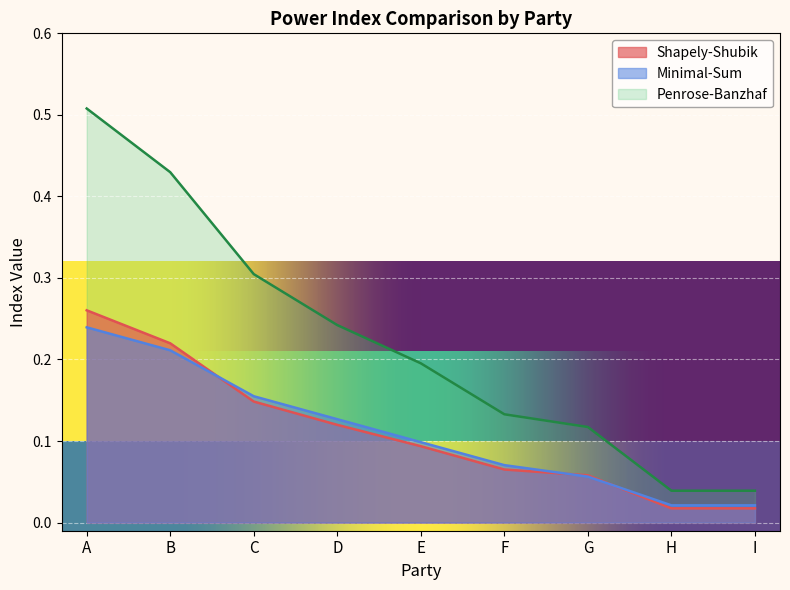

Between A and F, which series saw the biggest shift?

Penrose-Banzhaf